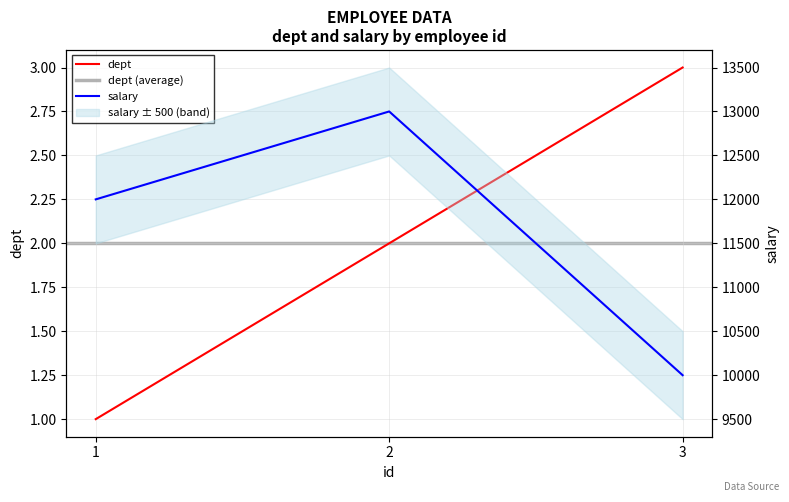

Reading left to right, transcribe all the data shown in this chart.

dept: 1=1	2=2	3=3
salary: 1=12000	2=13000	3=10000